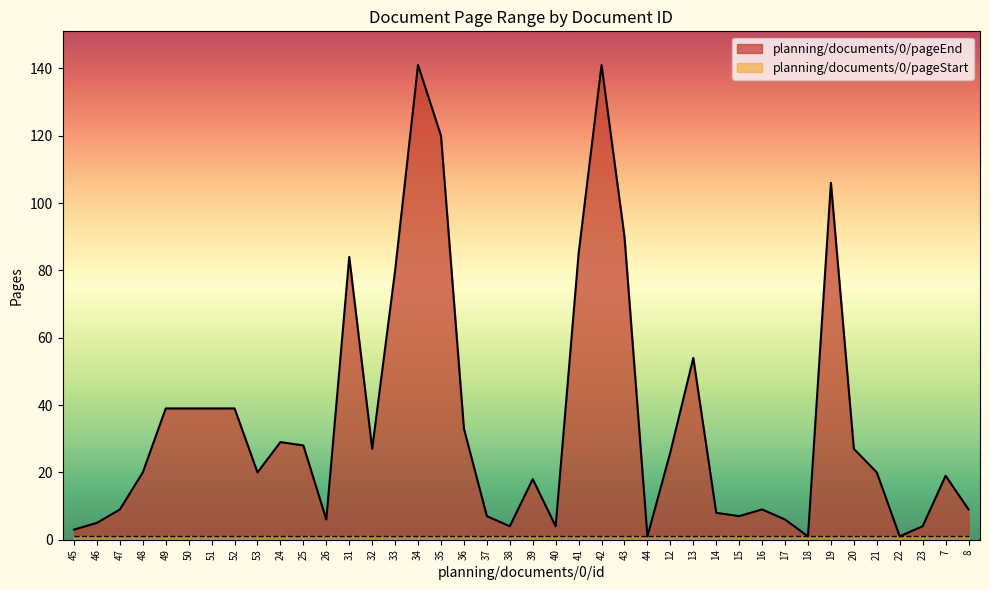

Between 40 and 19, which is larger?

19